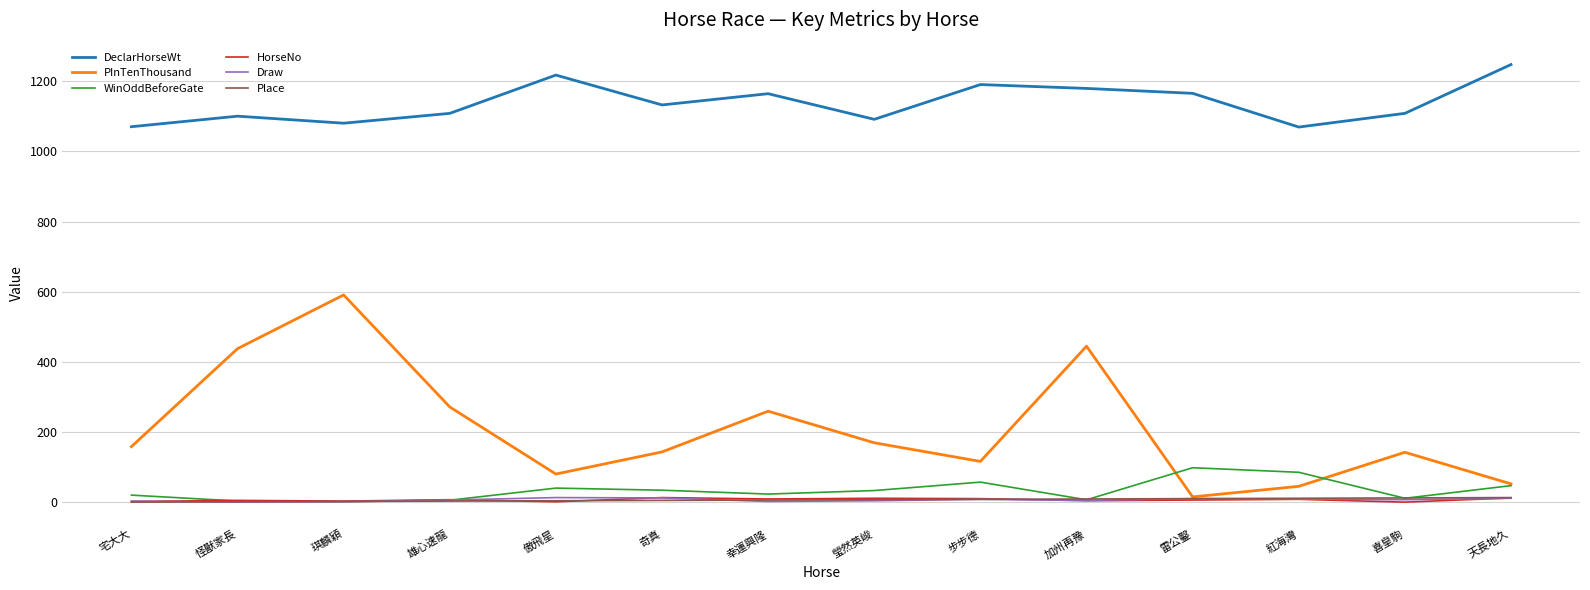

How many series are shown in this chart?

6